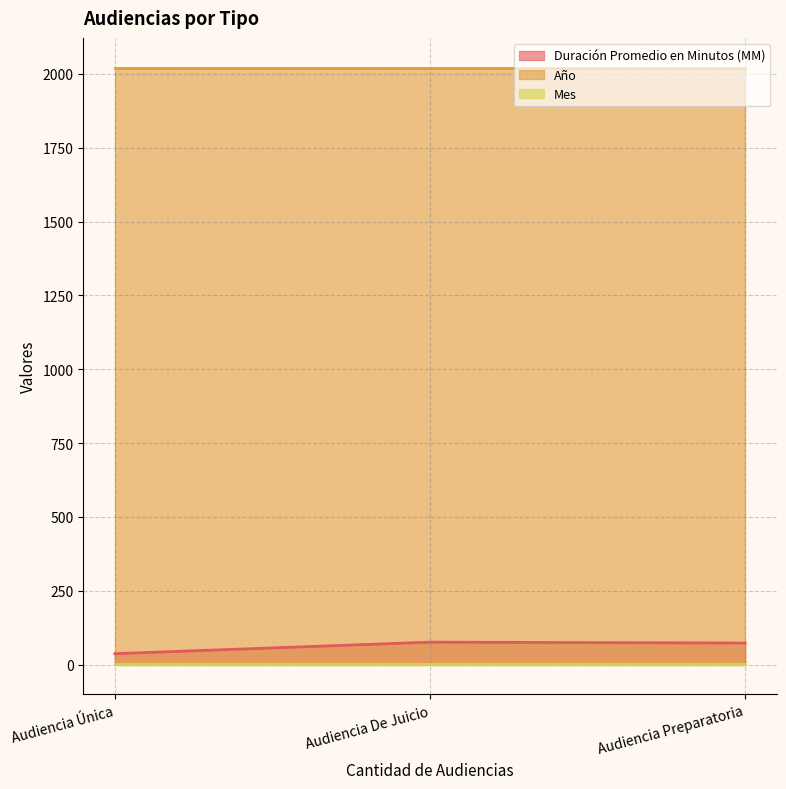

Is it true that Mes equals 2 at Audiencia Preparatoria?

True